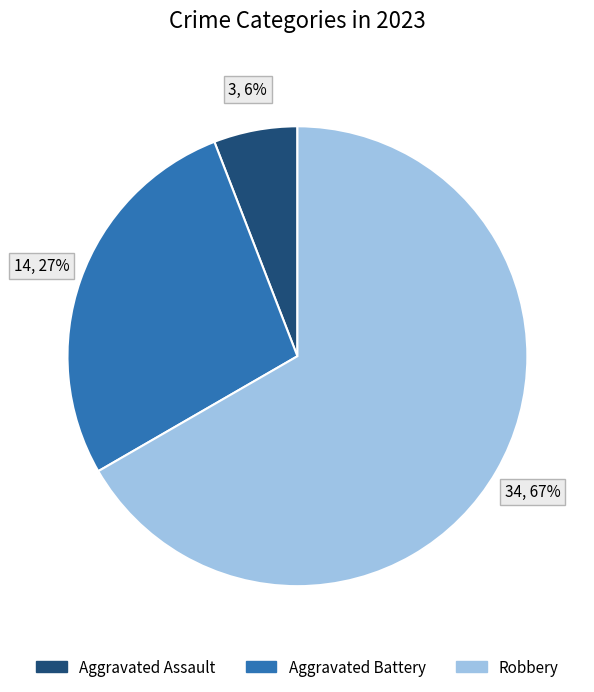

Which has a higher value, Robbery or Aggravated Battery?

Robbery